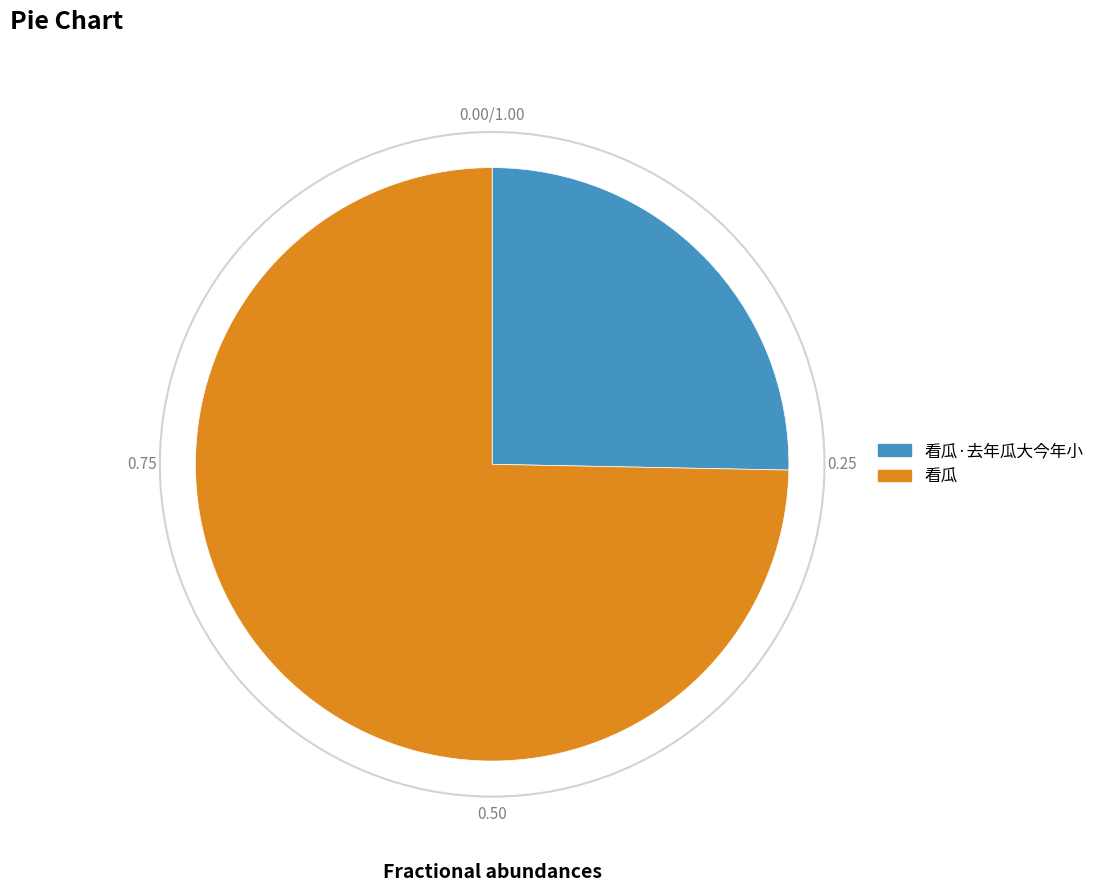

Is there any slice that represents more than half of the pie?

Yes